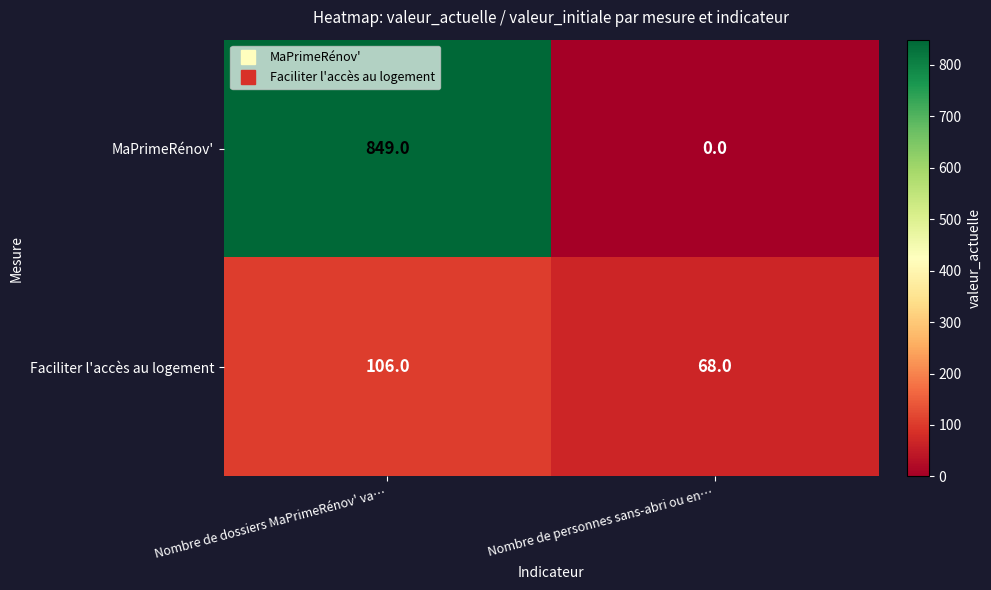

At Nombre de dossiers MaPrimeRénov' va…, list the series in order from largest to smallest.

MaPrimeRénov', Faciliter l'accès au logement